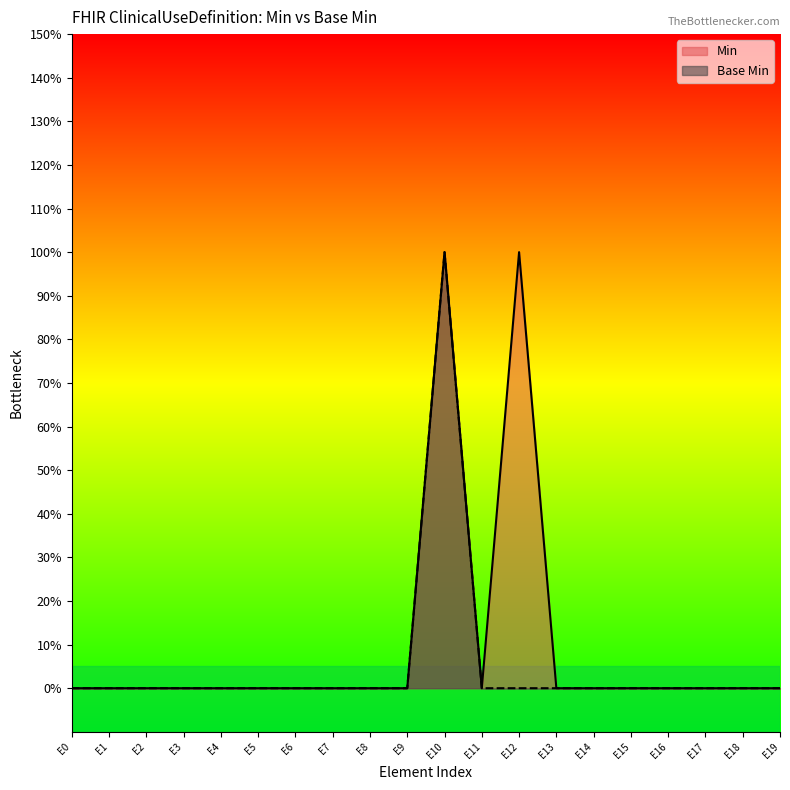

Reading left to right, list all the values displayed in this chart.

Min: 0	0	0	0	0	0	0	0	0	0	1	0	1	0	0	0	0	0	0	0
Base Min: 0	0	0	0	0	0	0	0	0	0	1	0	0	0	0	0	0	0	0	0